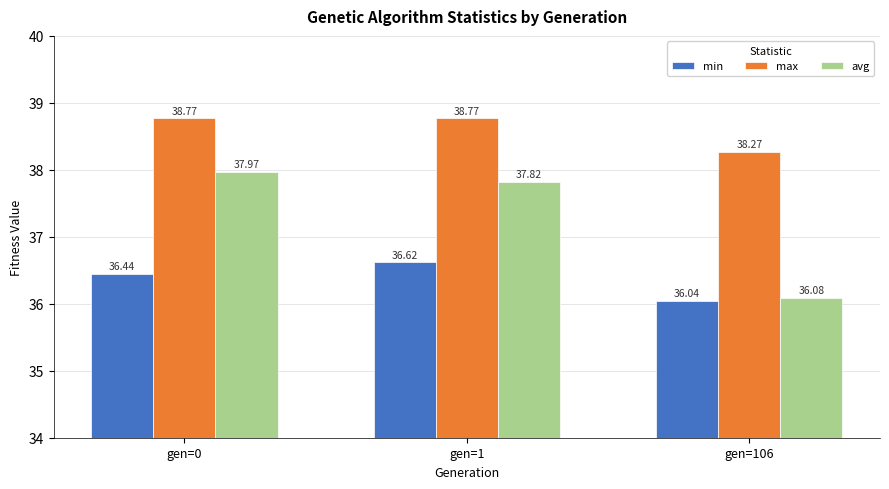

At which category is the sum across all series the highest?

gen=1